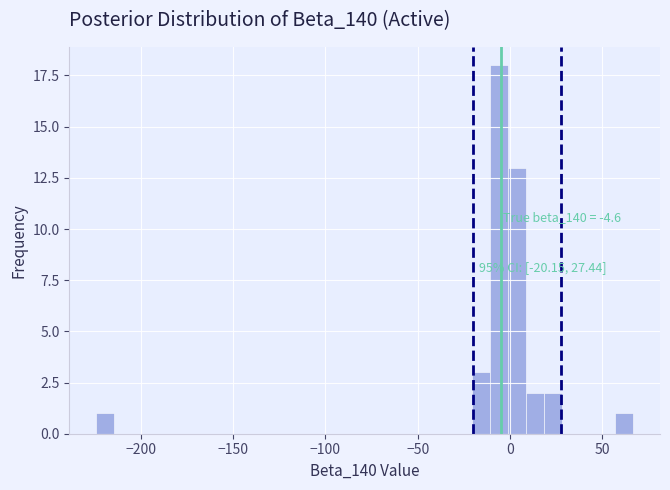

Around what value on the x-axis is the tallest bar? Give the approximate position of its centre, as read against the axis.

-5